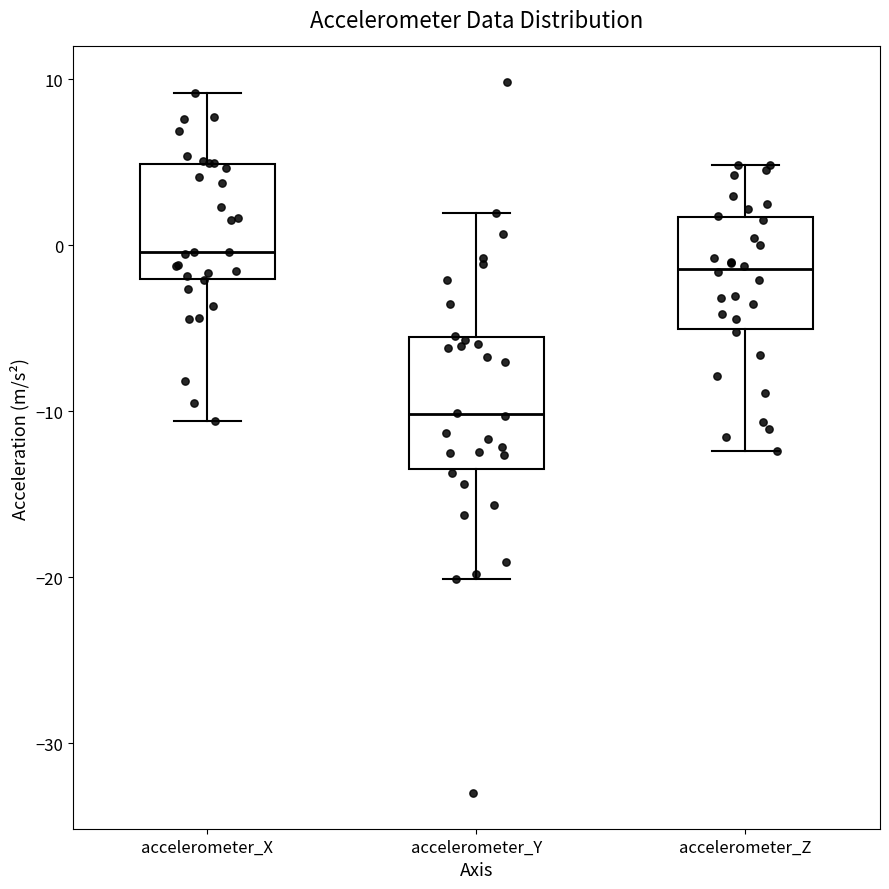

Reading left to right, read every box against the y-axis: the position of its median line, the range the box covers, and the ends of its whiskers. The values are not printed on the chart, so give them approximately, as read against the axis.

accelerometer_X: median 0, box -2 to 5, whiskers -11 to 9
accelerometer_Y: median -10, box -13 to -6, whiskers -20 to 2
accelerometer_Z: median -1, box -5 to 2, whiskers -12 to 5